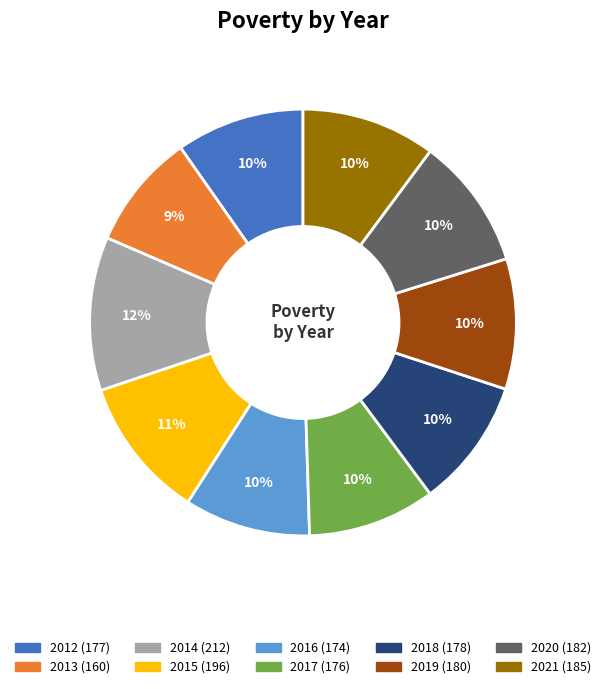

How many slices are in this pie chart?

10